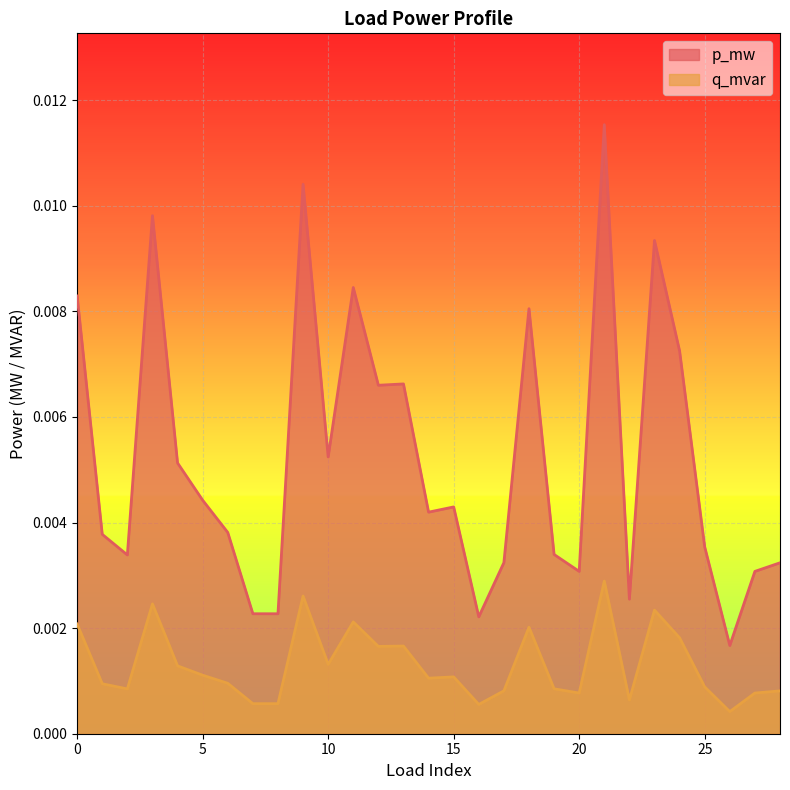

Is it true that q_mvar equals 0.0 at 26?

False